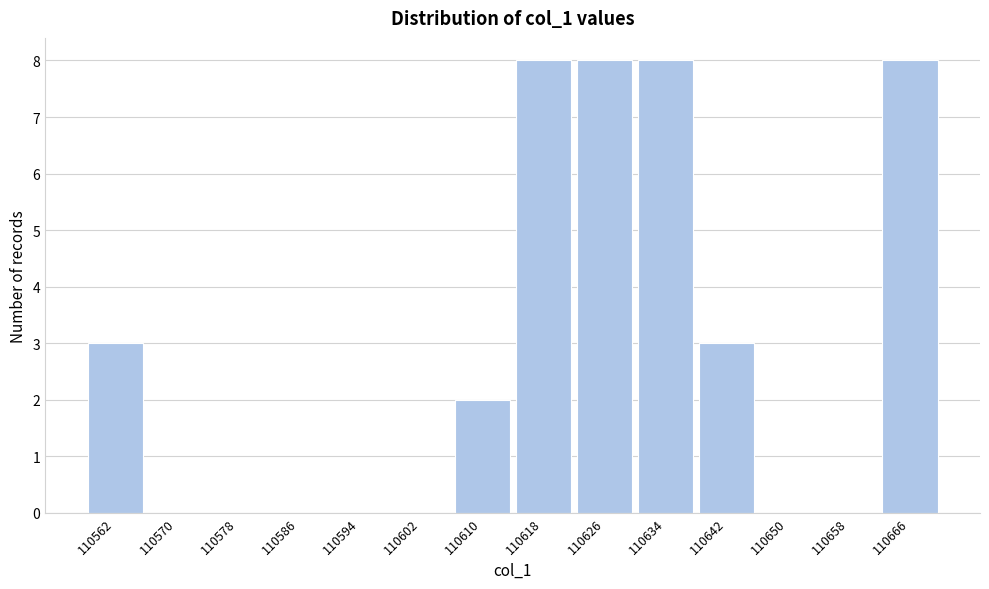

Reading left to right, extract all data points from this chart.

110562=3	110570=0	110578=0	110586=0	110594=0	110602=0	110610=2	110618=8	110626=8	110634=8	110642=3	110650=0	110658=0	110666=8